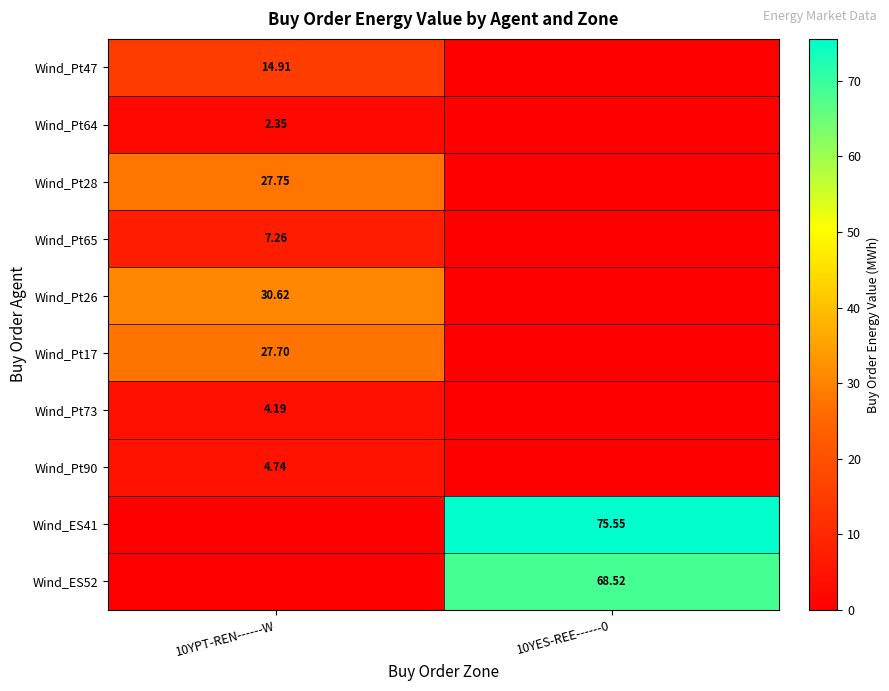

What is the spread (max minus min) of values at 10YES-REE------0?

75.5